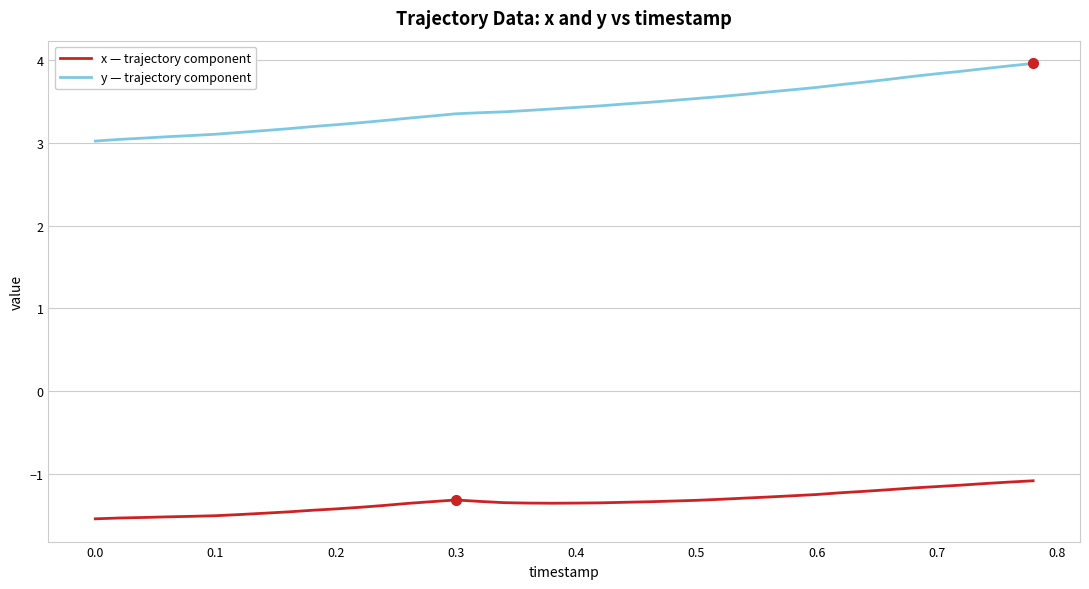

What is the minimum value shown in the chart?

-1.5